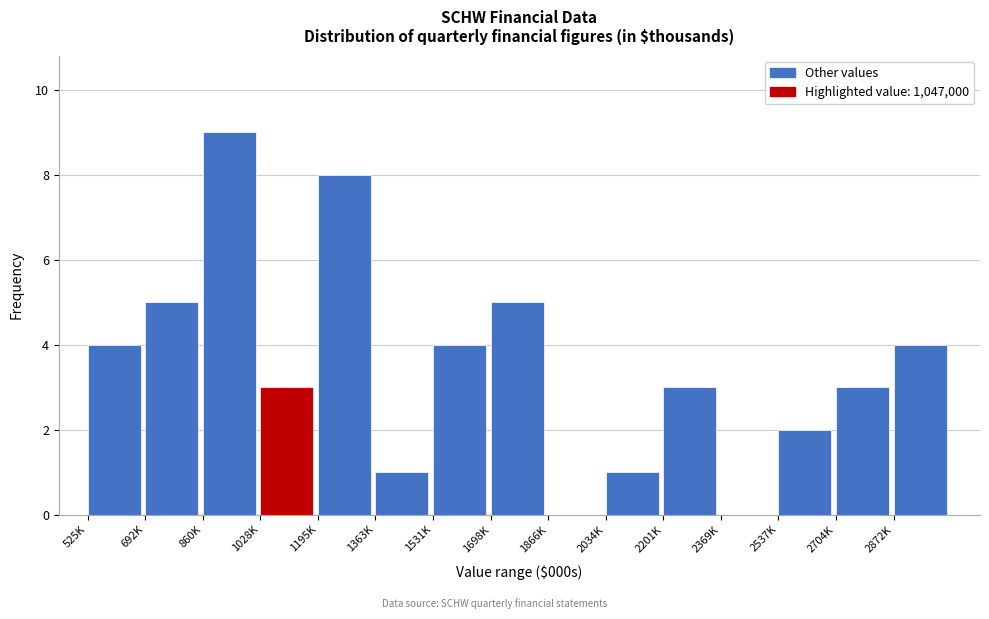

Reading left to right, list all the values displayed in this chart.

525K=4	692K=5	860K=9	1028K=3	1195K=8	1363K=1	1531K=4	1698K=5	1866K=0	2034K=1	2201K=3	2369K=0	2537K=2	2704K=3	2872K=4